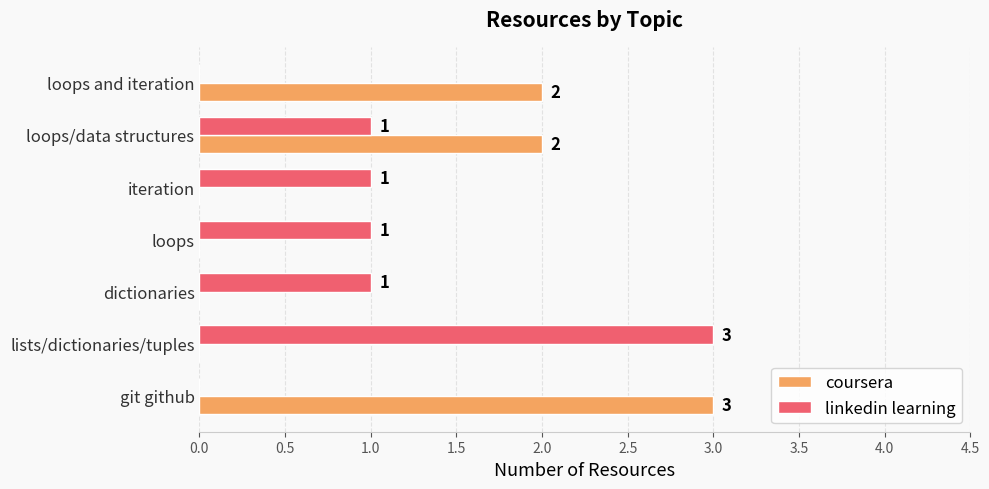

Is it true that linkedin learning equals 5 at lists/dictionaries/tuples?

False